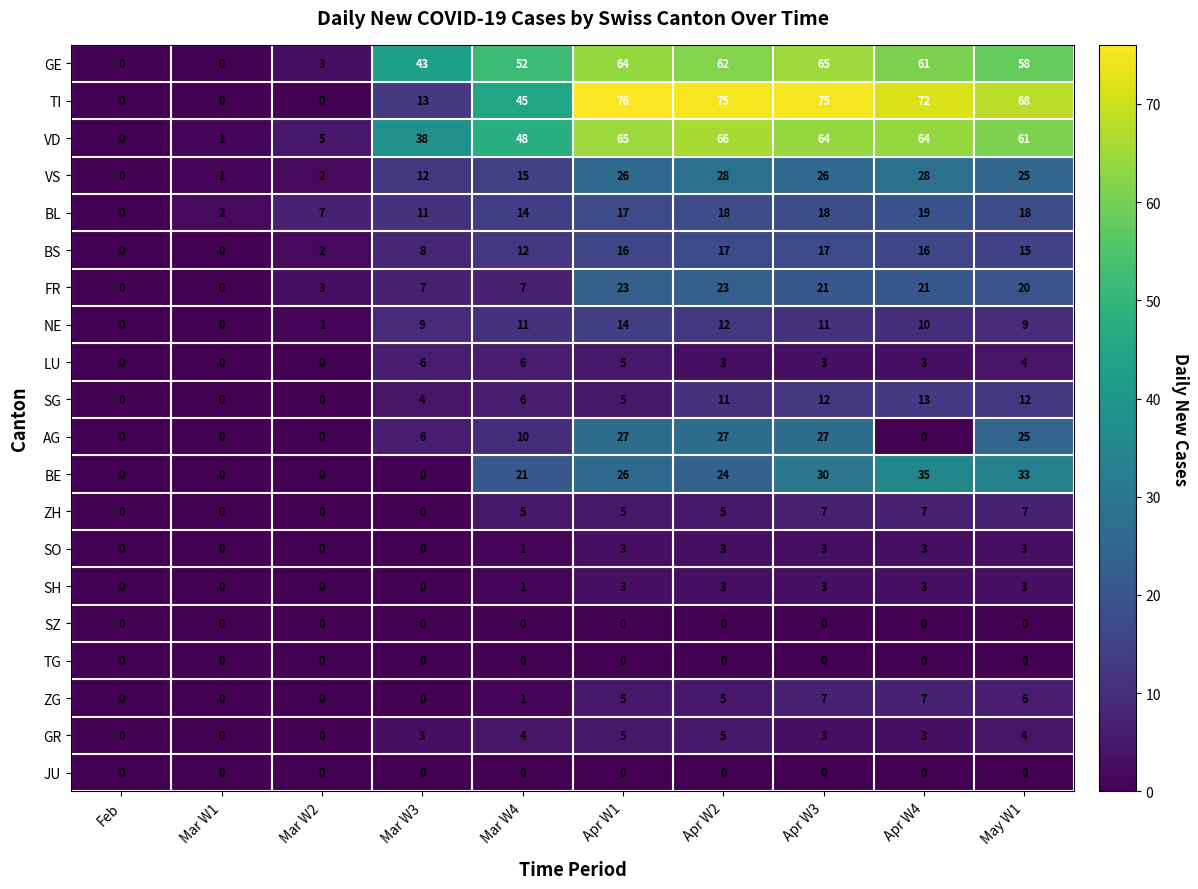

Which series has the largest range (max minus min)?

TI